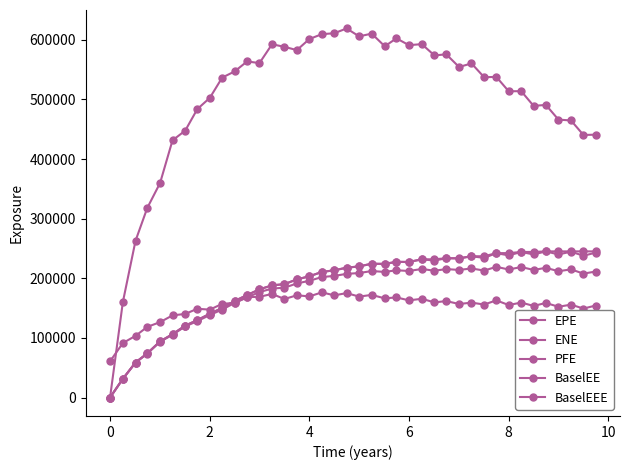

How many data points does each series have?

40